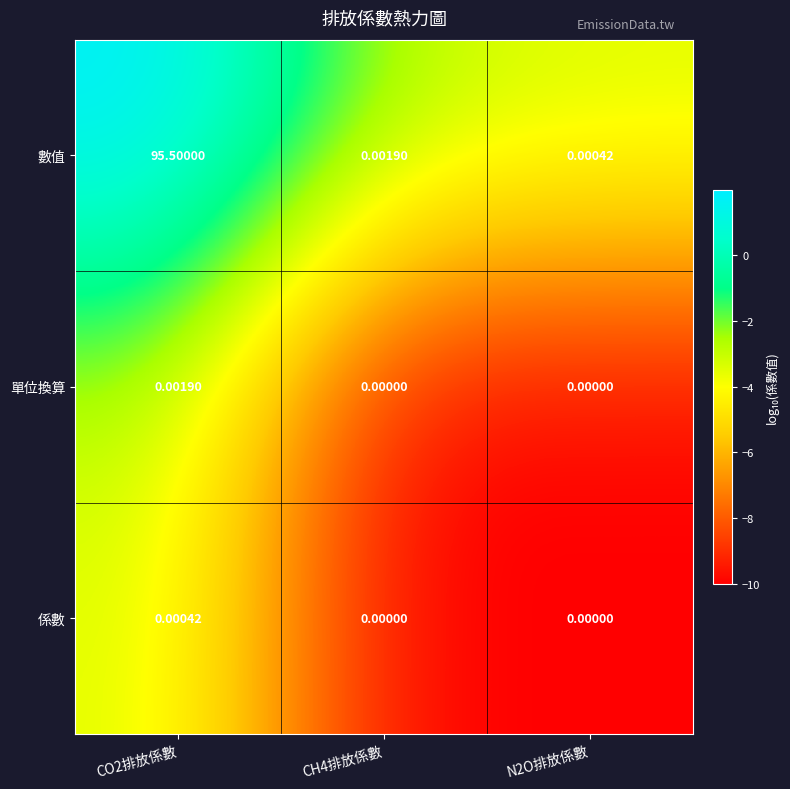

How many data points does each series have?

3